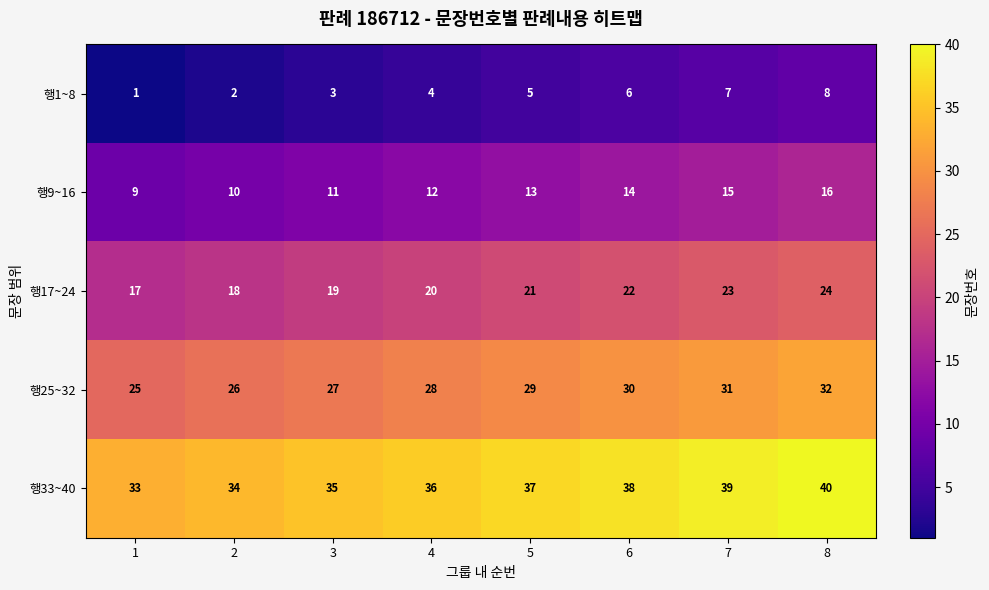

Count the 행17~24 values in the range 19 to 23.

5